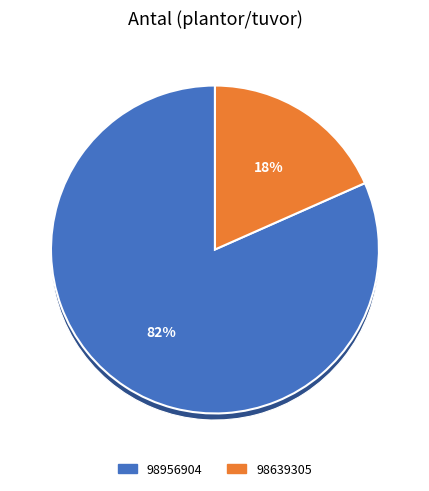

Combined, what portion of the pie is 98639305 and 98956904?

100.0%